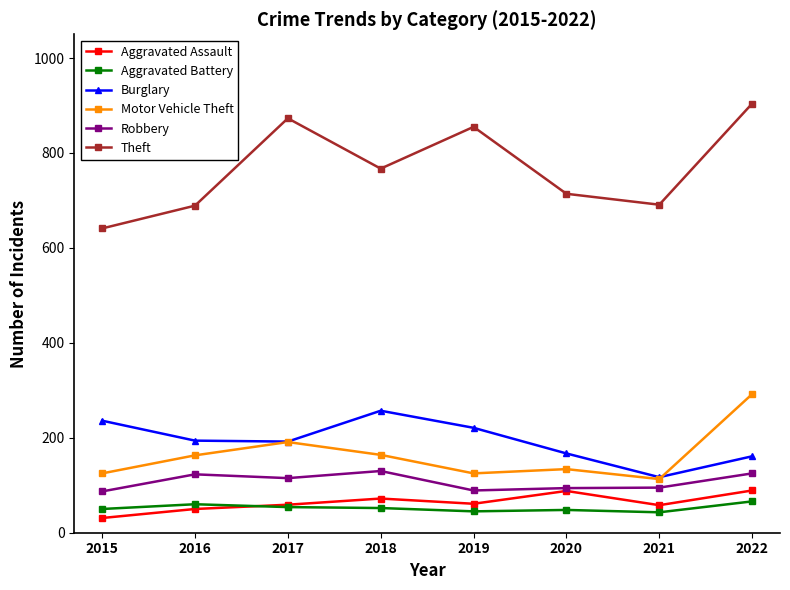

What is the value of the Burglary point at the 4th from the left?

257